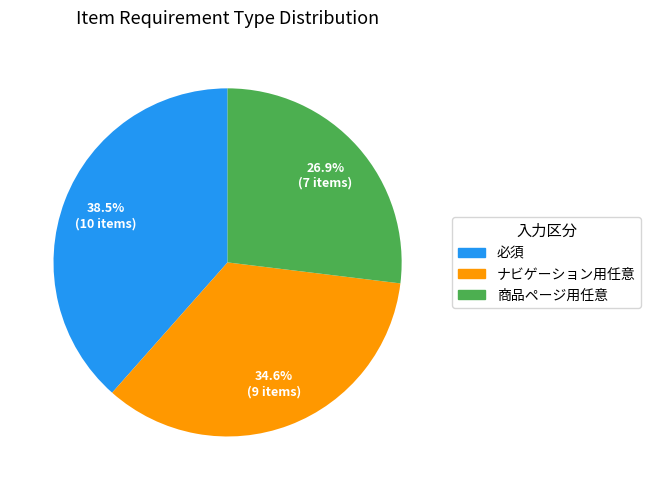

Which slice is the largest?

必須